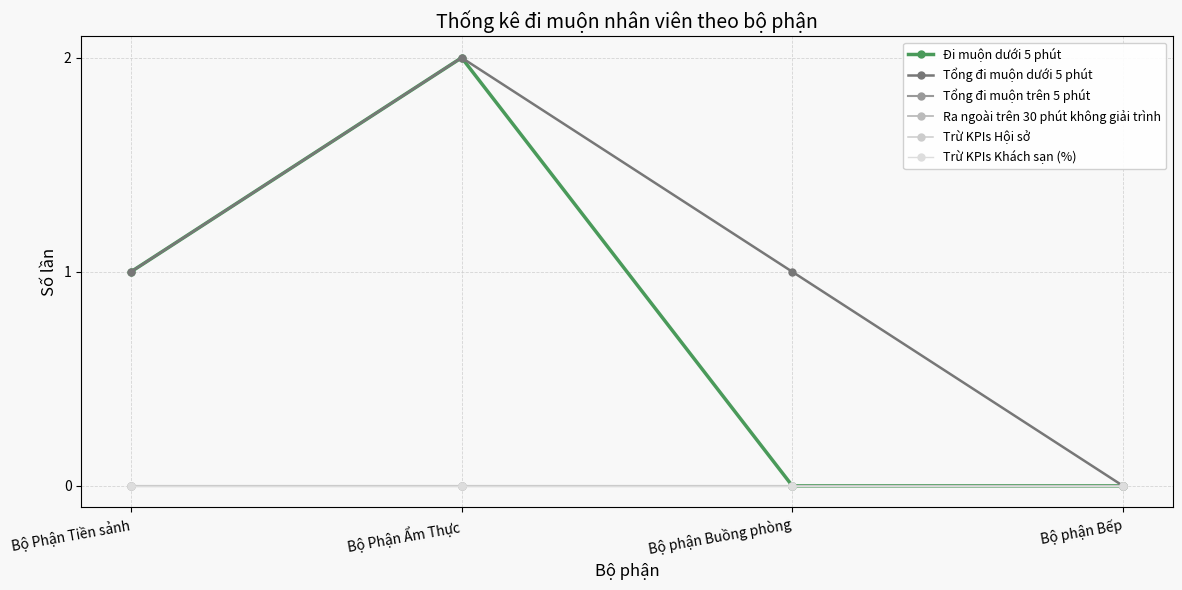

True or false: Trừ KPIs Hội sở has more than 0 points higher than both neighbors.

False